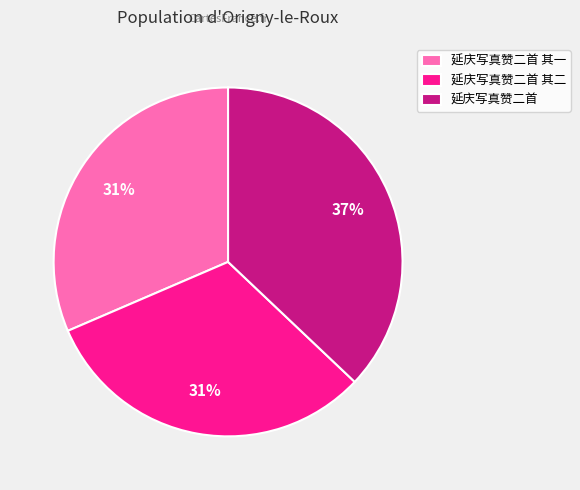

Is the sum of 延庆写真赞二首 其二 and 延庆写真赞二首 其一 greater than half?

Yes